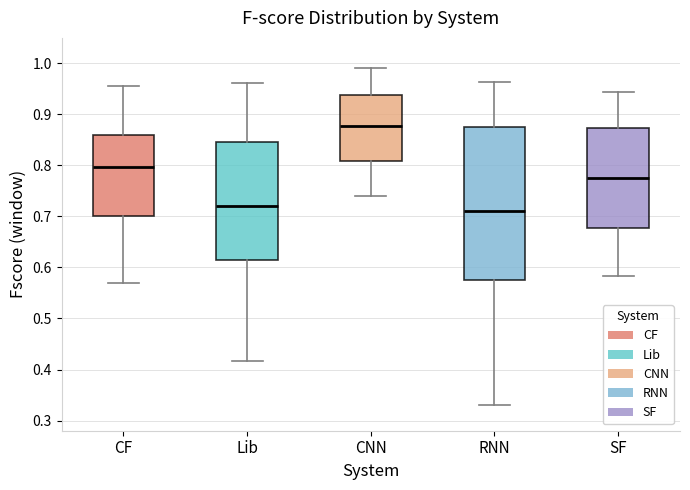

Comparing the boxes themselves (not the whiskers), which one is the tallest?

RNN